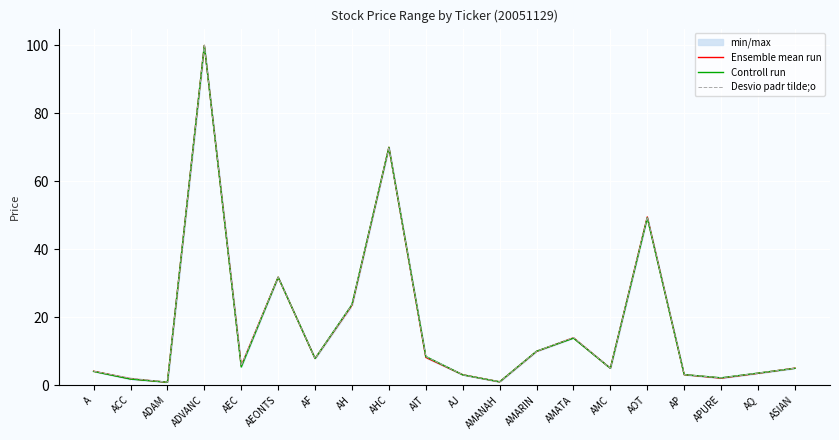

Between AOT and AMATA, which is larger?

AOT